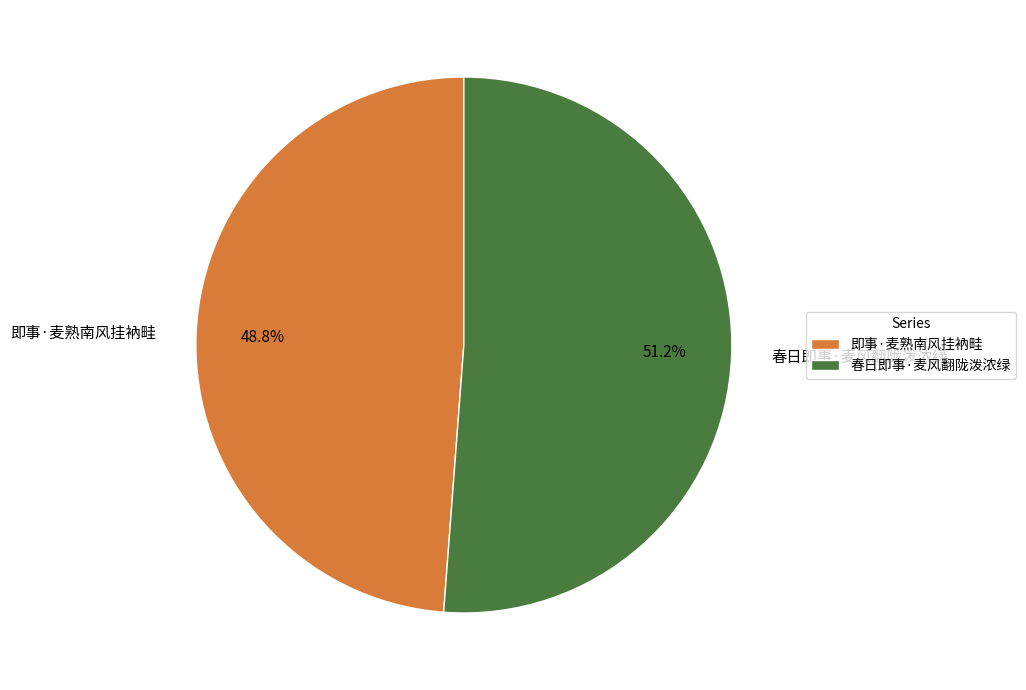

Is it true that 春日即事·麦风翻陇泼浓绿 is 51% of the pie?

True